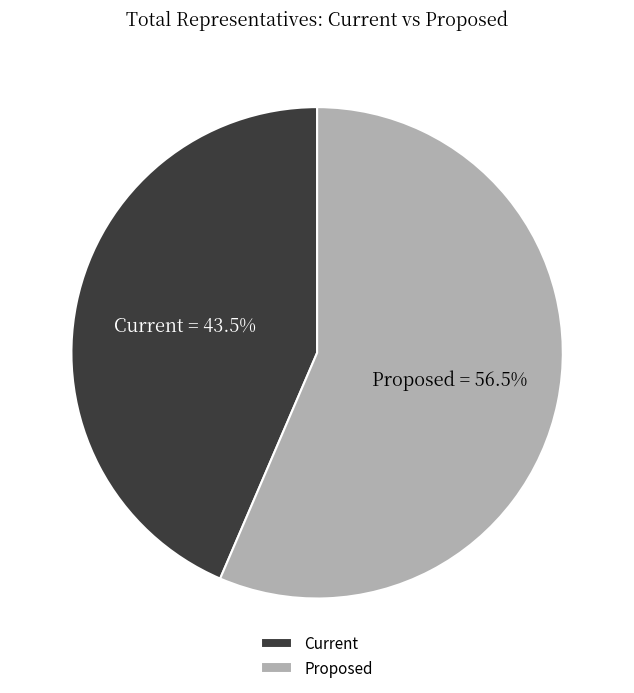

To the nearest percent, what is the difference between the largest and smallest slice percentages?

13%